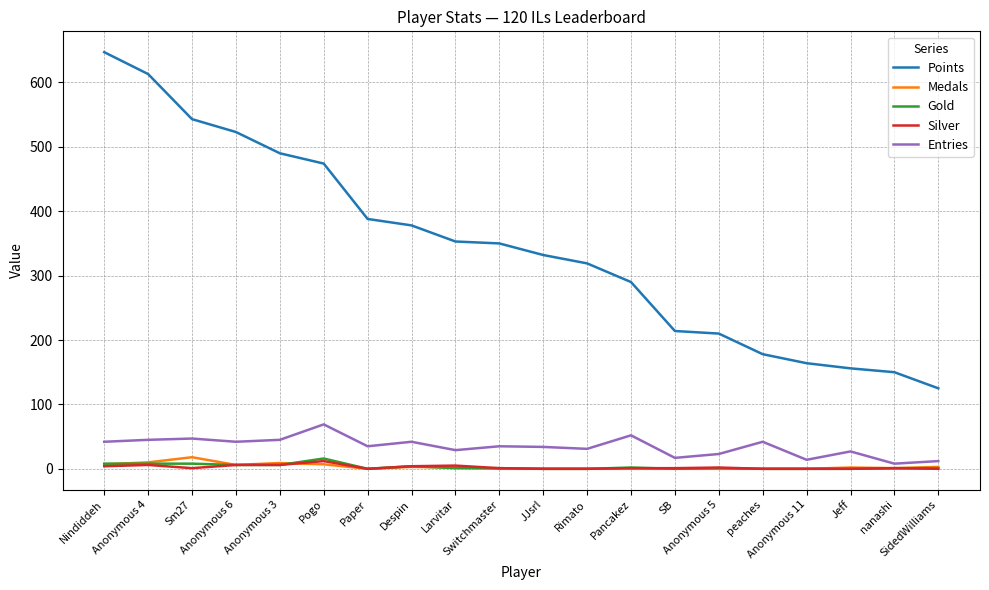

At which label does Points first exceed 350?

Nindiddeh